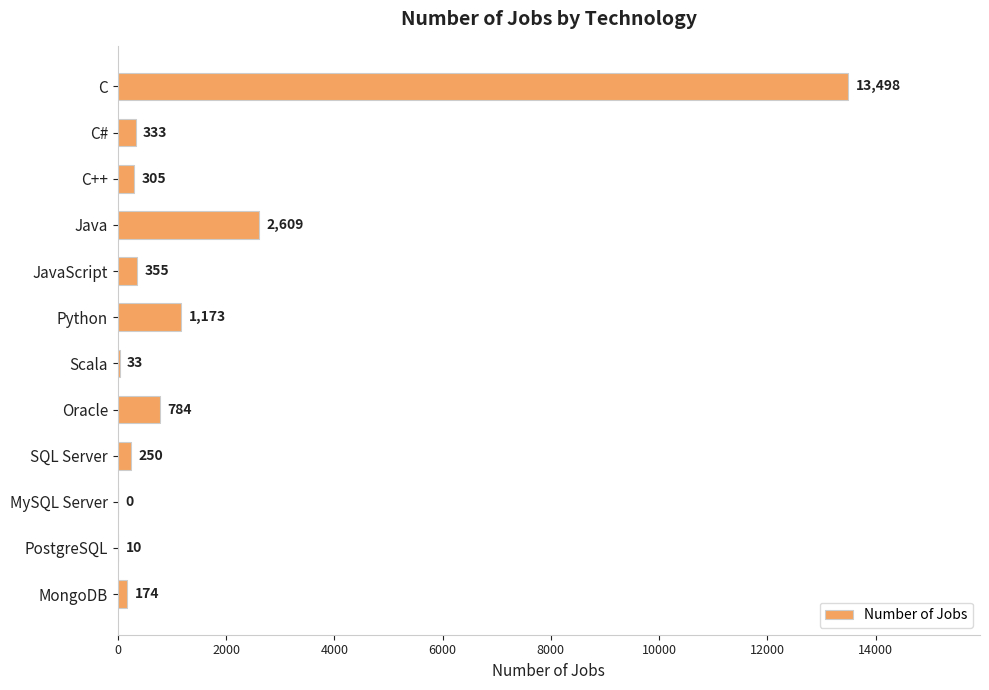

The value at Python is 1173. True or false?

True